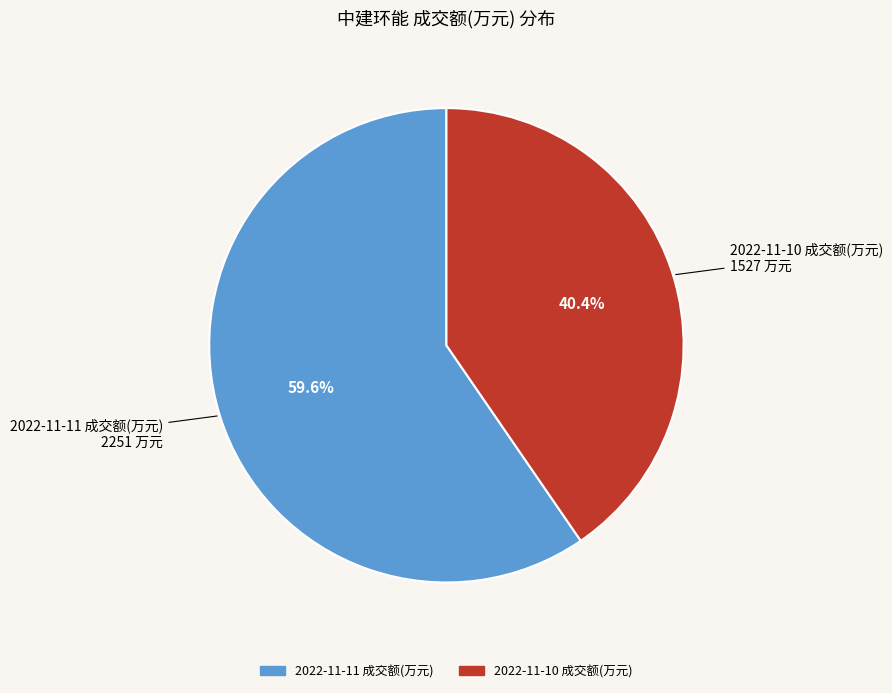

How many segments does this pie chart have?

2